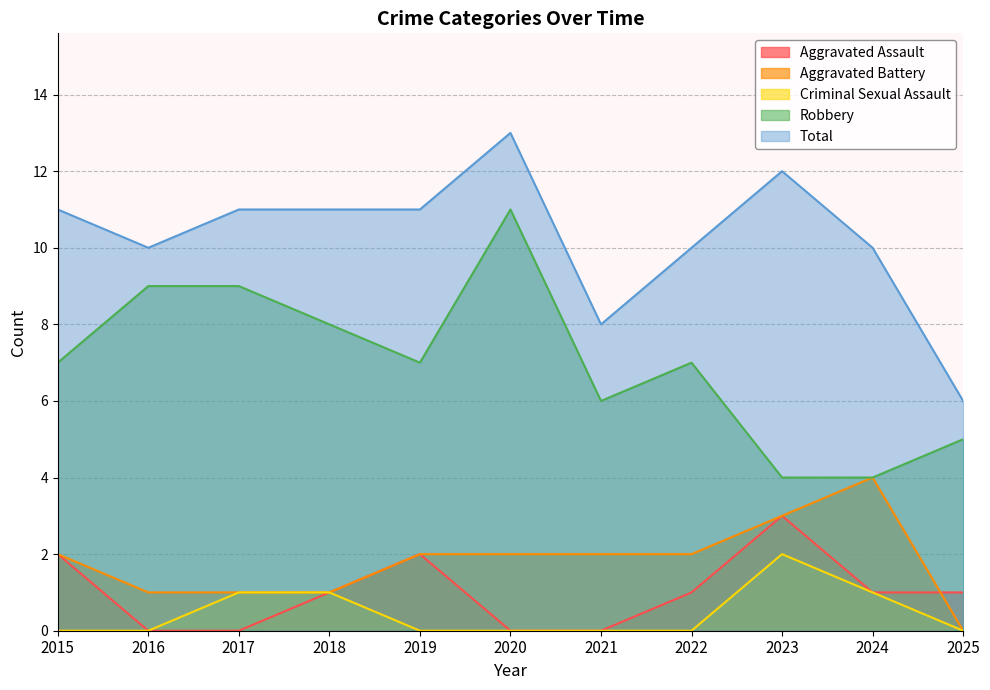

Count the Total values in the range 10 to 11.

7